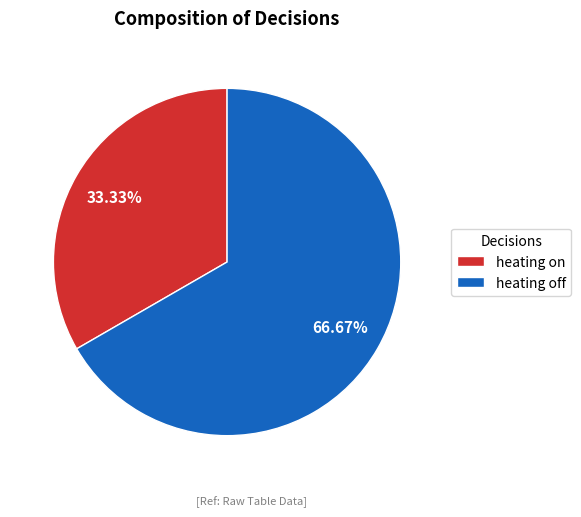

Which slice is the largest?

heating off